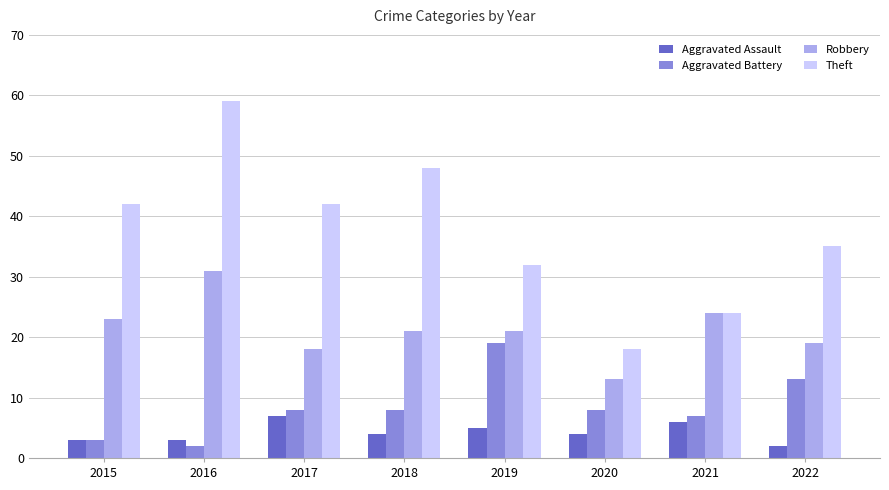

Rank the series by their maximum value, from lowest to highest.

Aggravated Assault, Aggravated Battery, Robbery, Theft